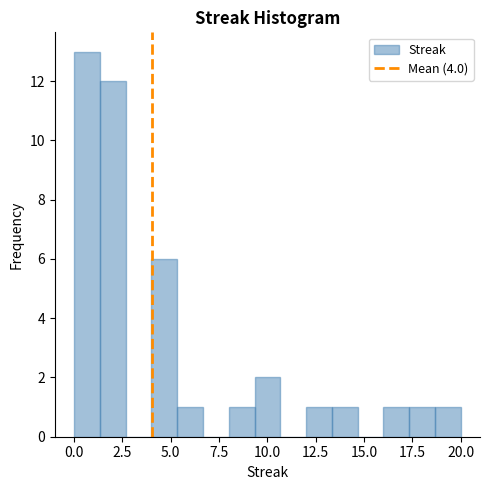

Around what value on the x-axis is the tallest bar? Give the approximate position of its centre, as read against the axis.

0.5